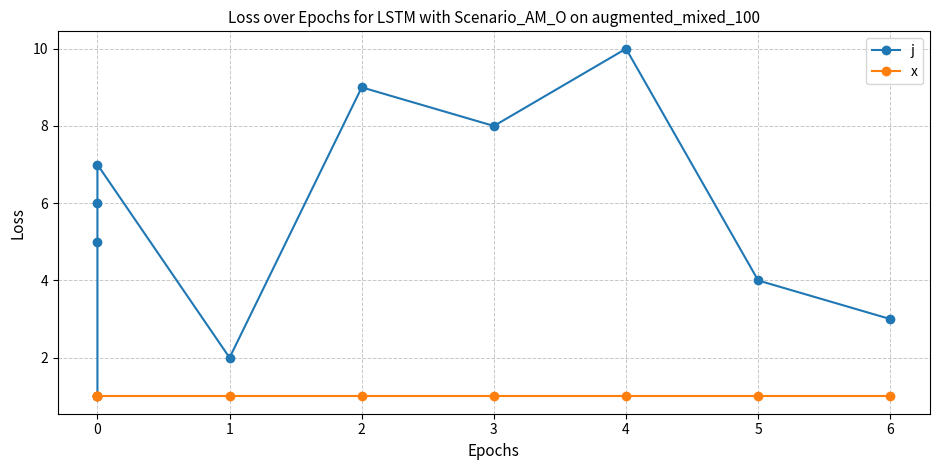

At 4, list the series in order from largest to smallest.

j, x